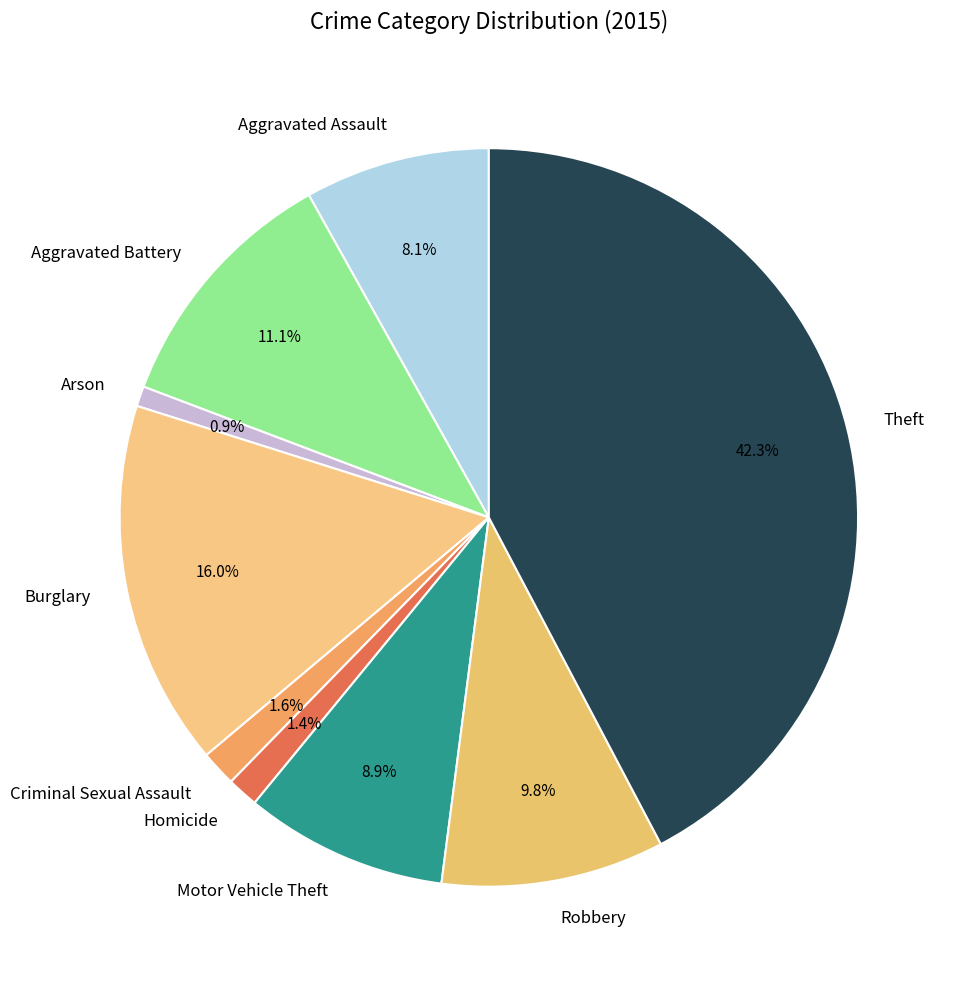

Combined, what portion of the pie is Homicide and Burglary?

17.4%